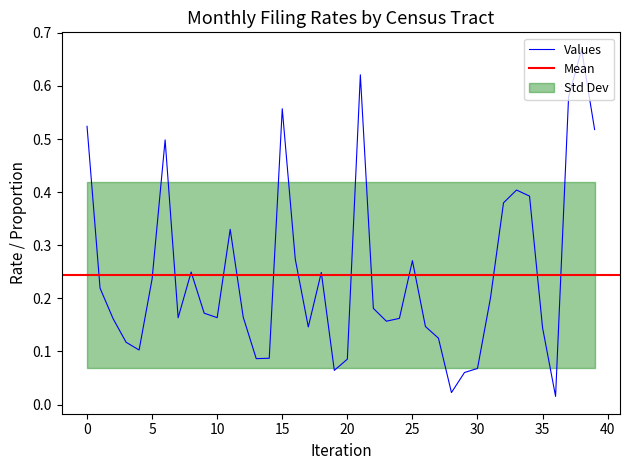

What is the value of the pct_latinx point at the 10th from the left?

0.2